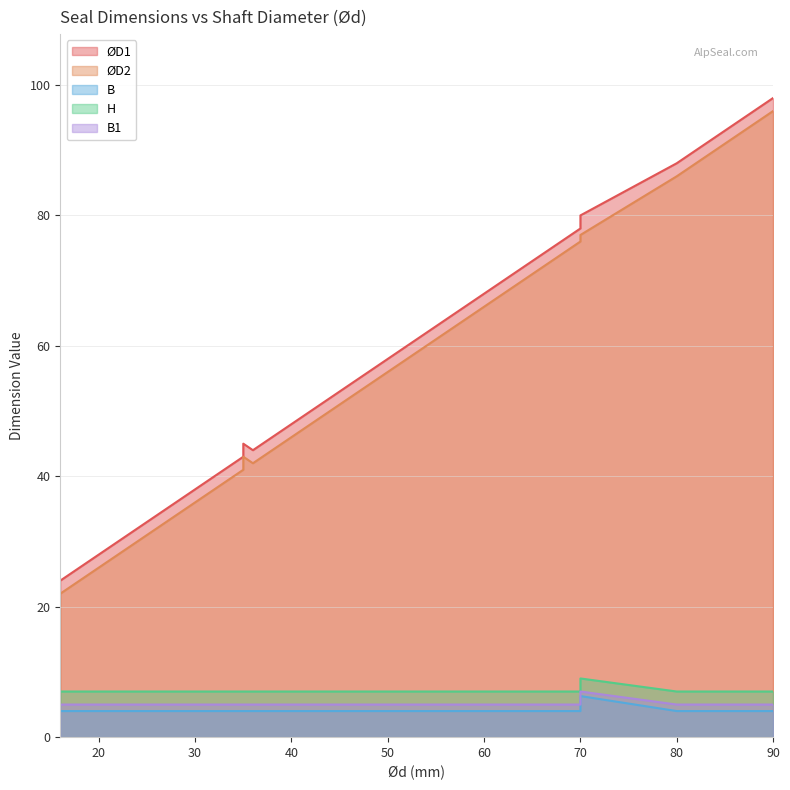

What is the sum of the B1 values at 25 and 28?

10.0